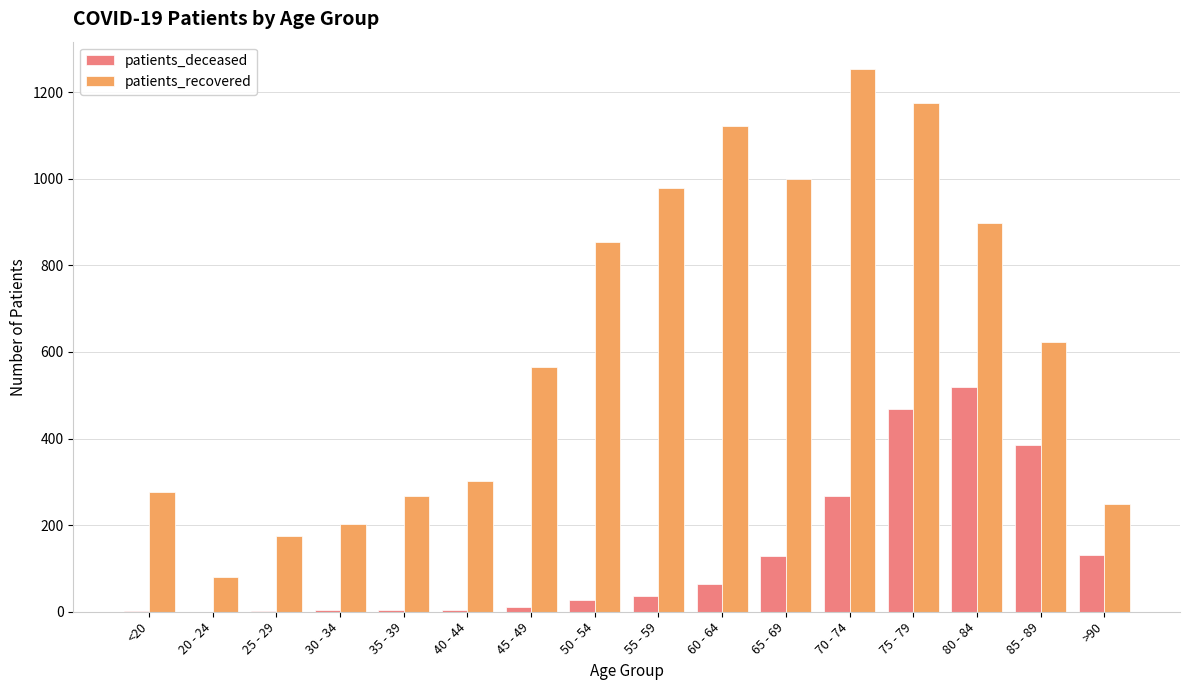

Which series changed the most between 50 - 54 and >90?

patients_recovered